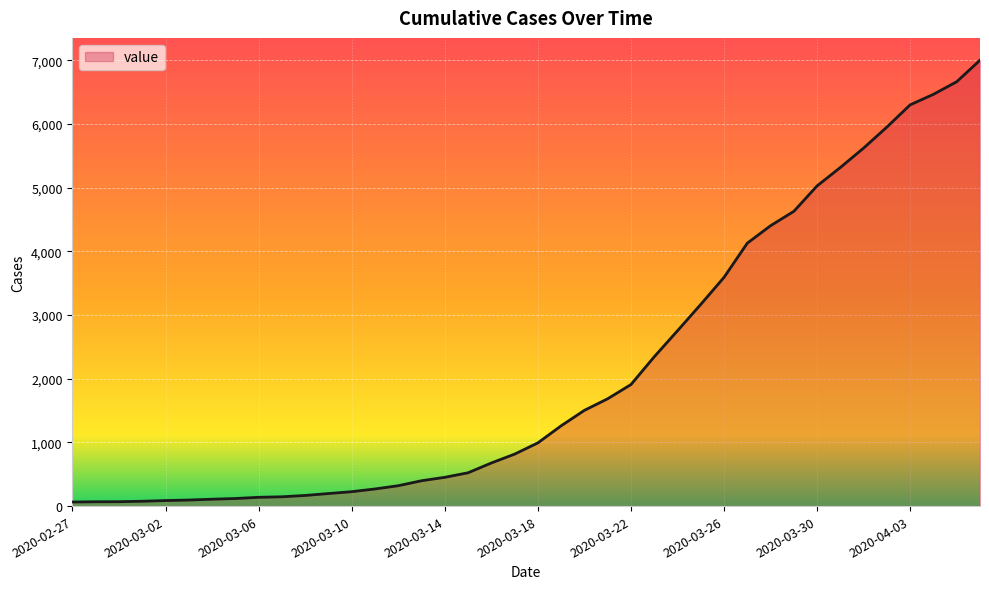

What is the maximum value shown in the chart?

7004